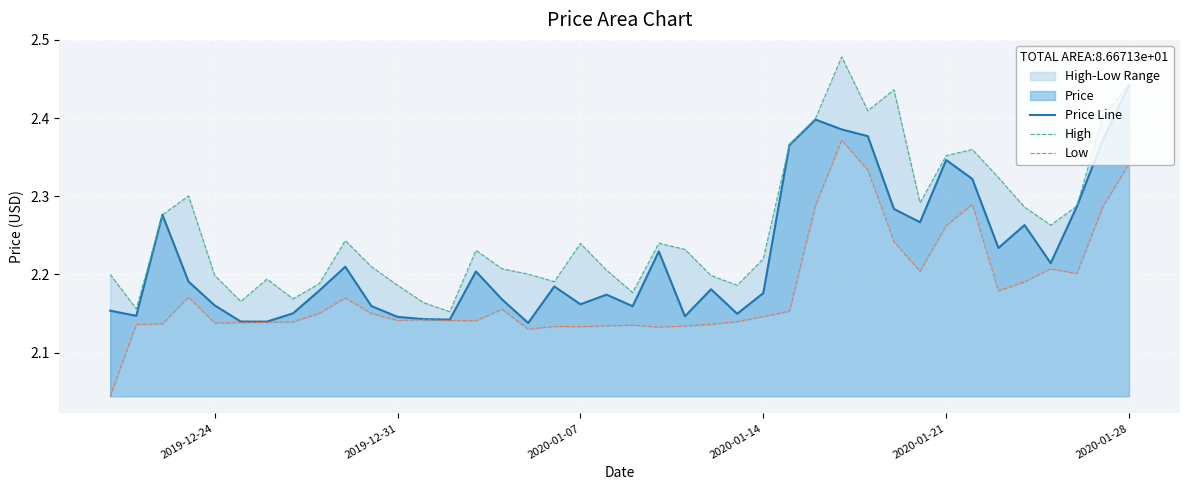

What is the smallest value displayed?

2.0